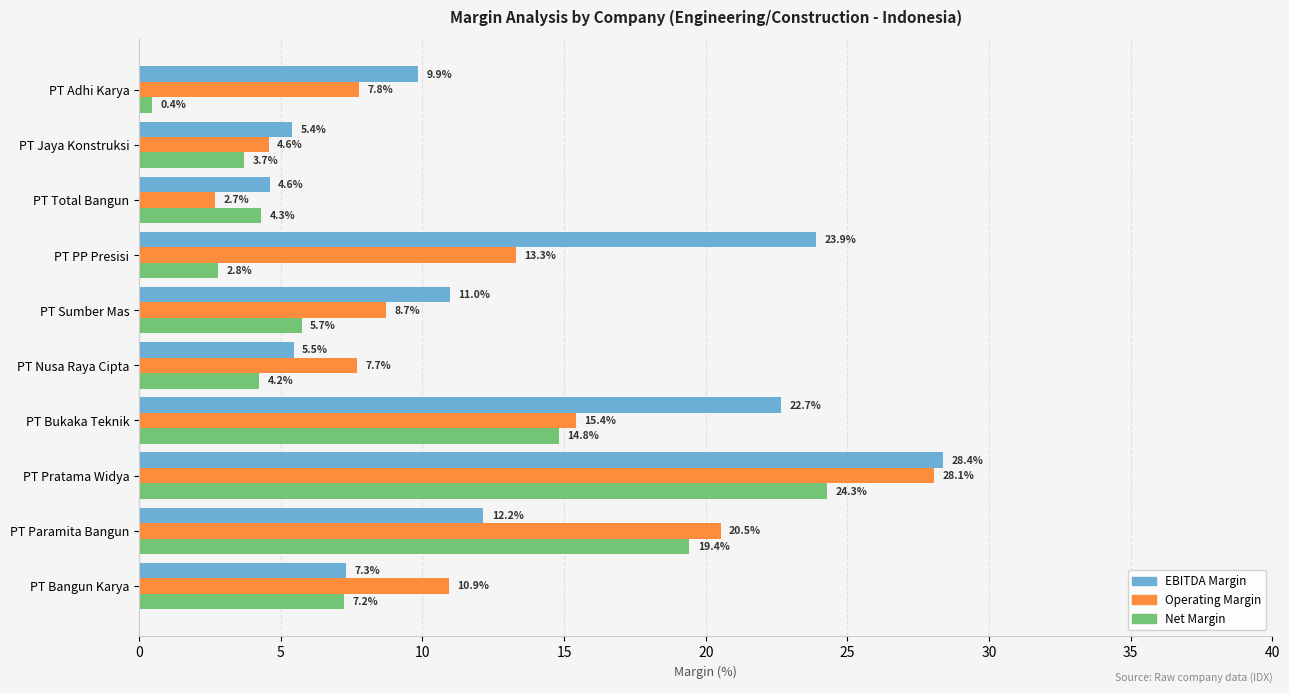

Is the value of Operating Margin at PT Total Bangun greater than the value of Net Margin at PT Sumber Mas?

No